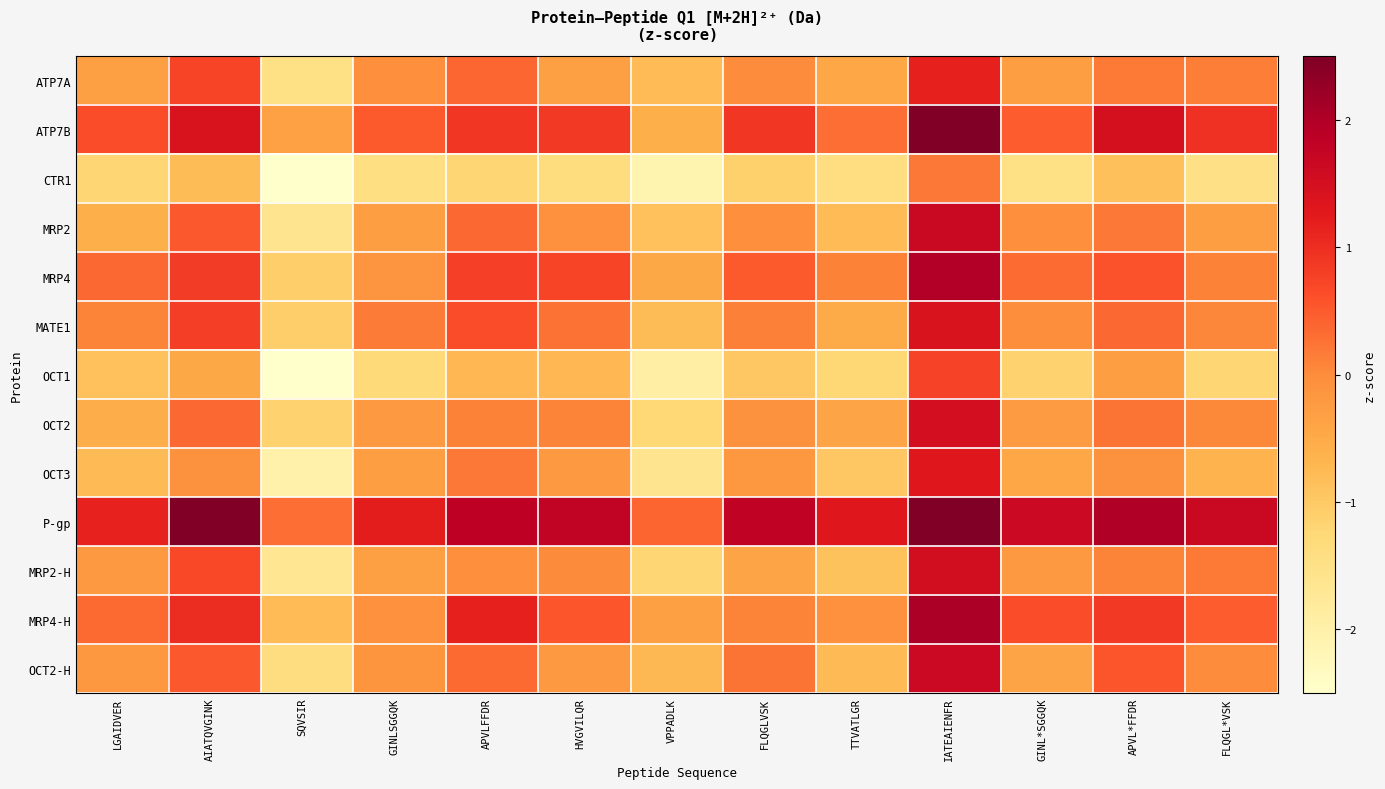

Which category has the lowest value across all series?

SQVSIR